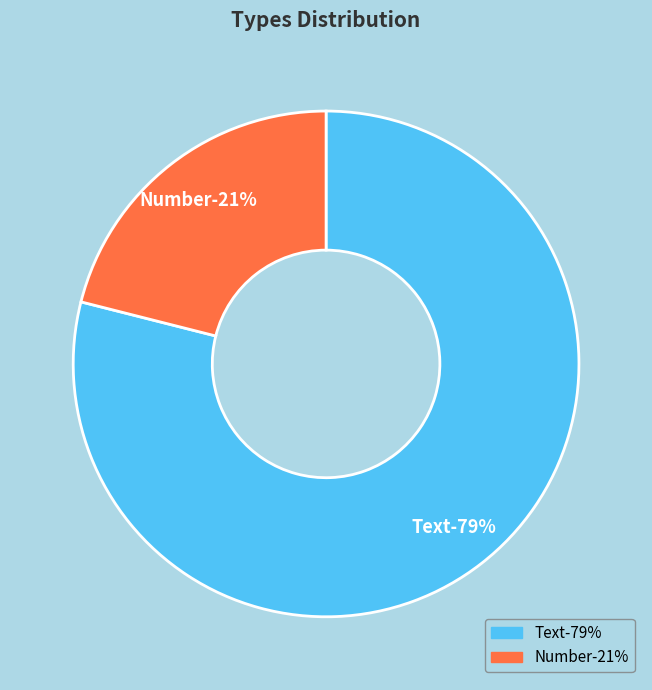

What is the ratio of the value at Text to the value at Number?

3.8